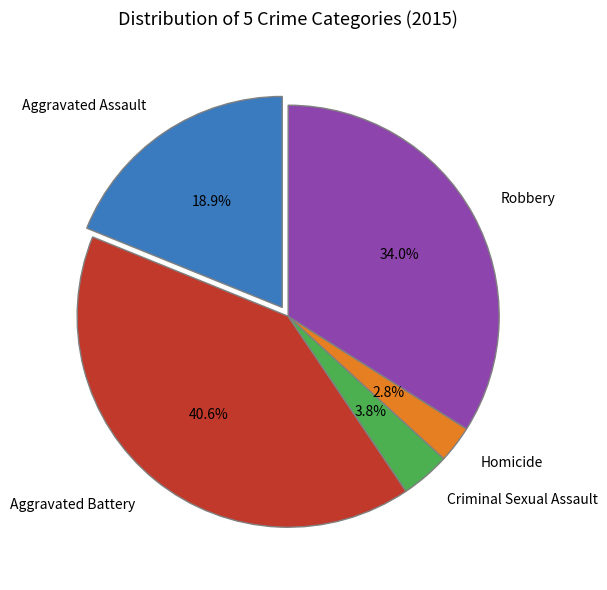

Rank the categories by value from highest to lowest.

Aggravated Battery, Robbery, Aggravated Assault, Criminal Sexual Assault, Homicide